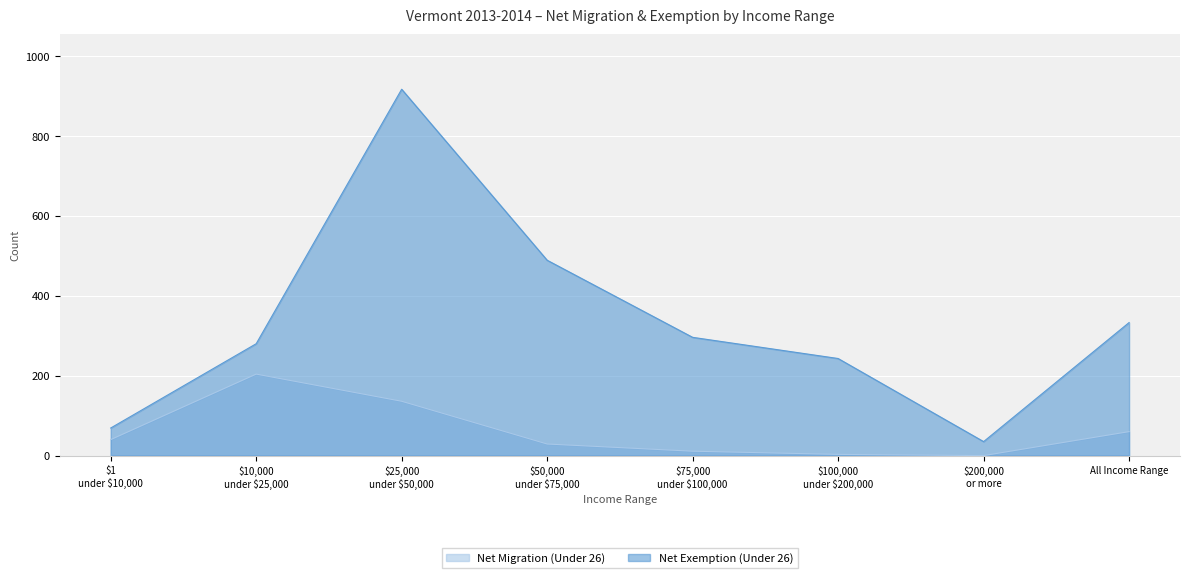

Which series changed the most between $1 under $10,000 and $75,000 under $100,000?

Net Exemption (Under 26)